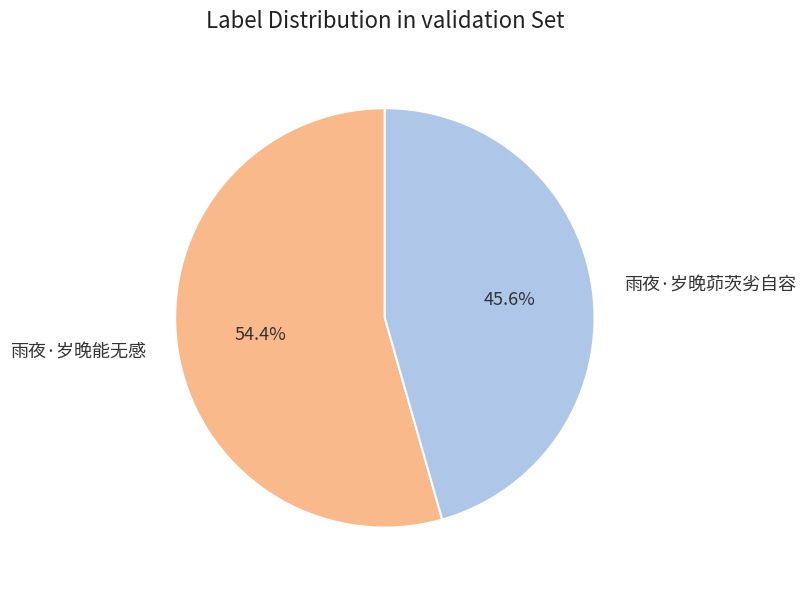

Between 雨夜·岁晚茆茨劣自容 and 雨夜·岁晚能无感, which is larger?

雨夜·岁晚能无感